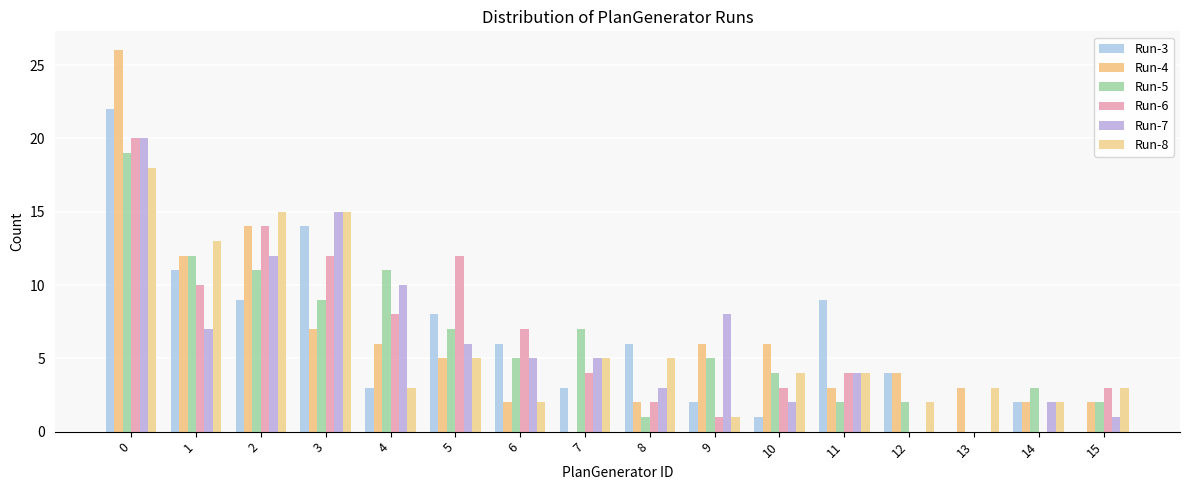

What is the difference between the highest and lowest values at 5?

7